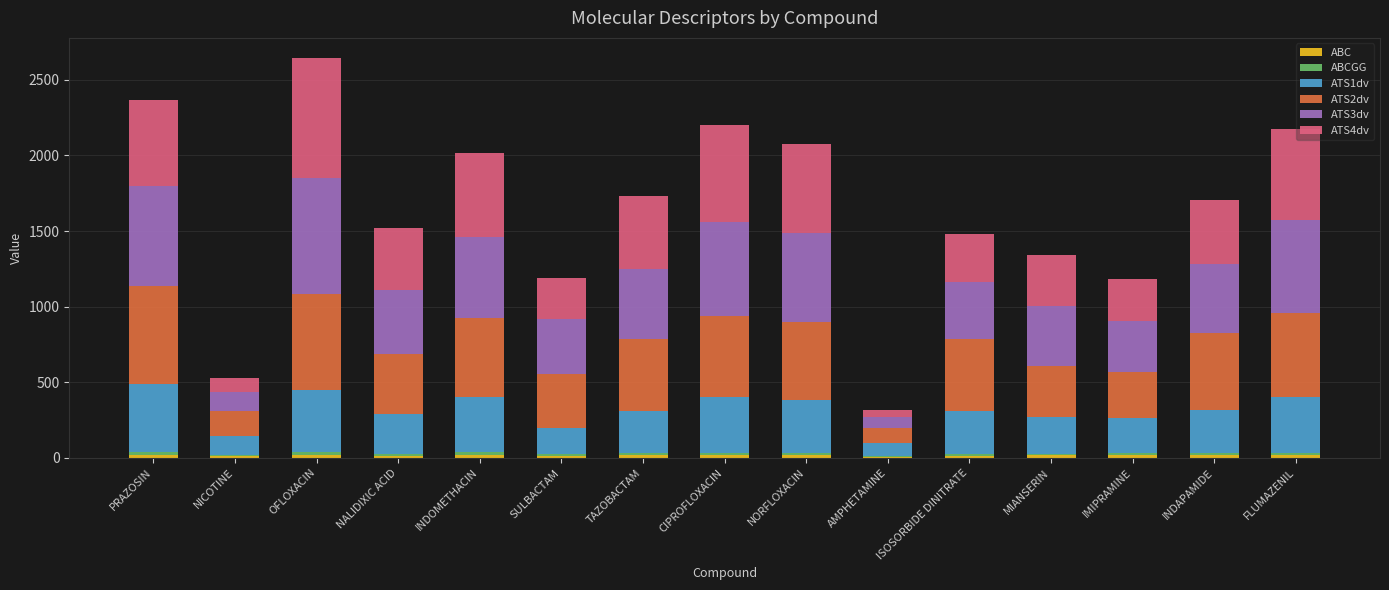

Which series has the largest range (max minus min)?

ATS4dv